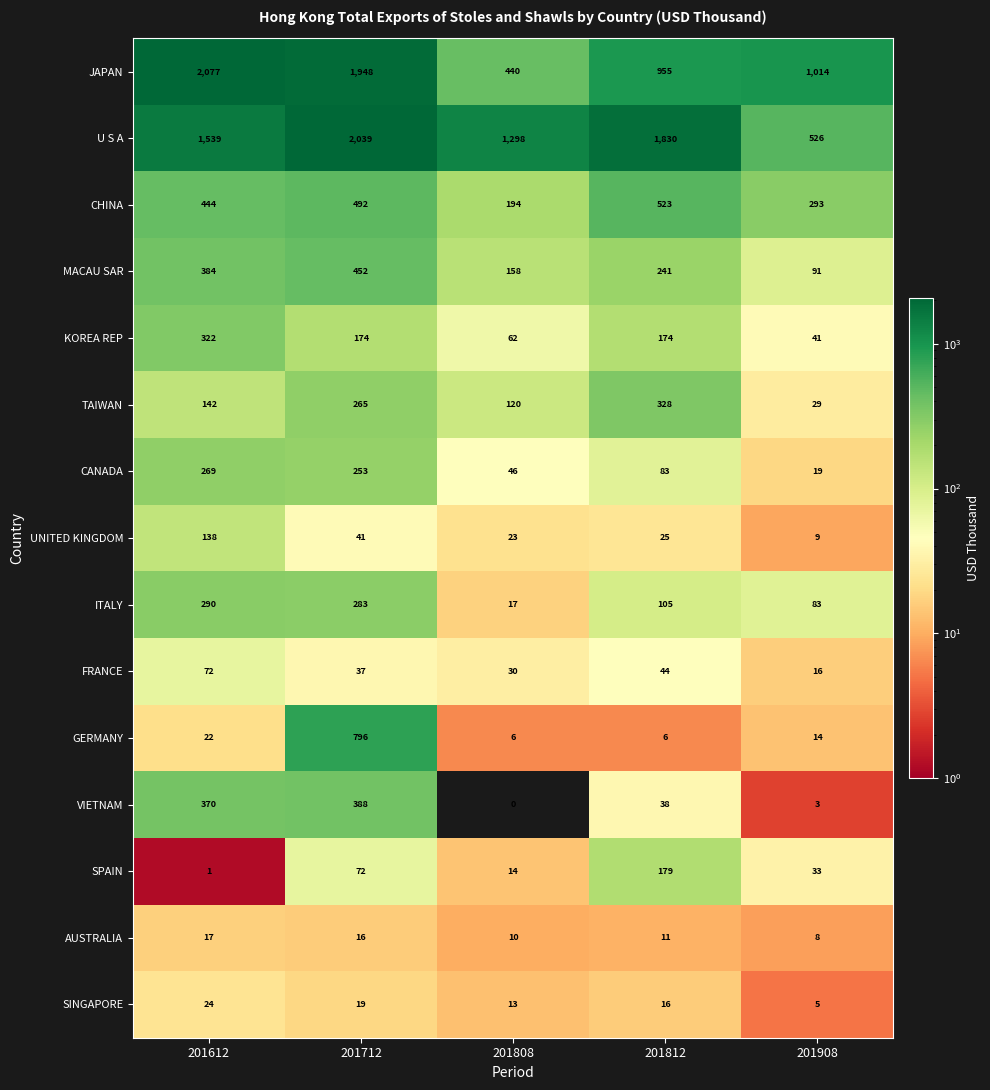

What is the total value across all series at 201812?

4558